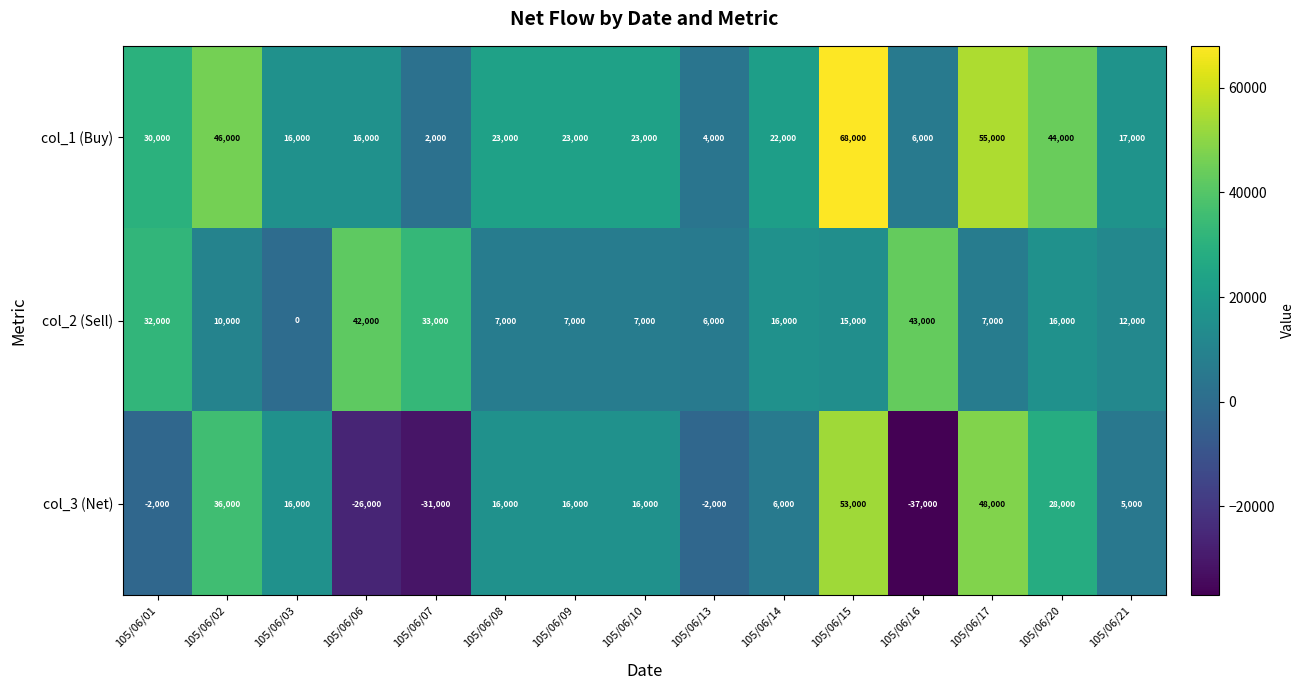

At how many categories does at least one series exceed 65861?

1